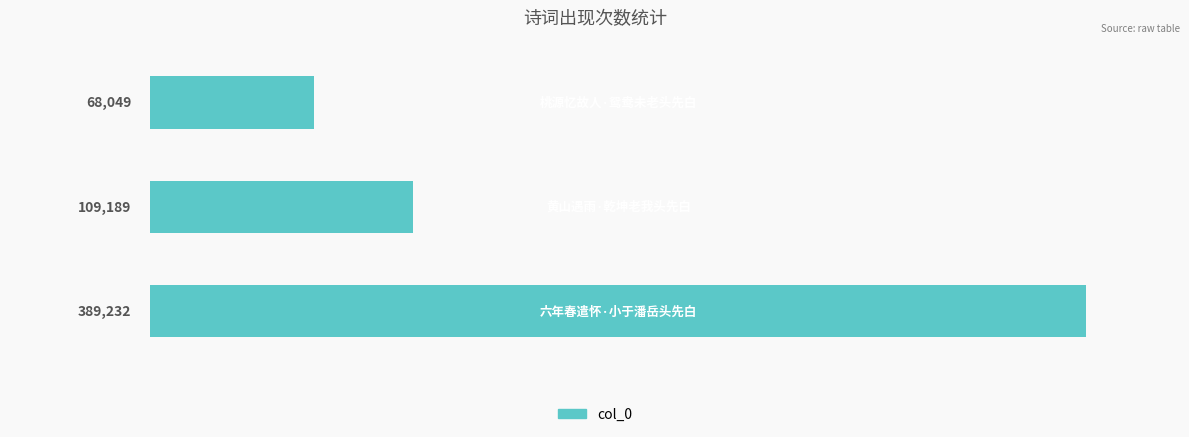

What is the sum of all values?

566470